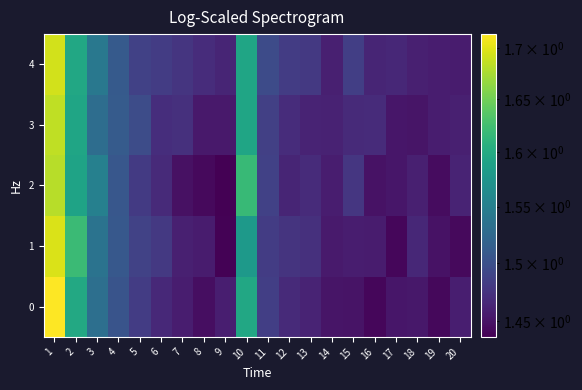

What is the total value across all series at 9?

7.2